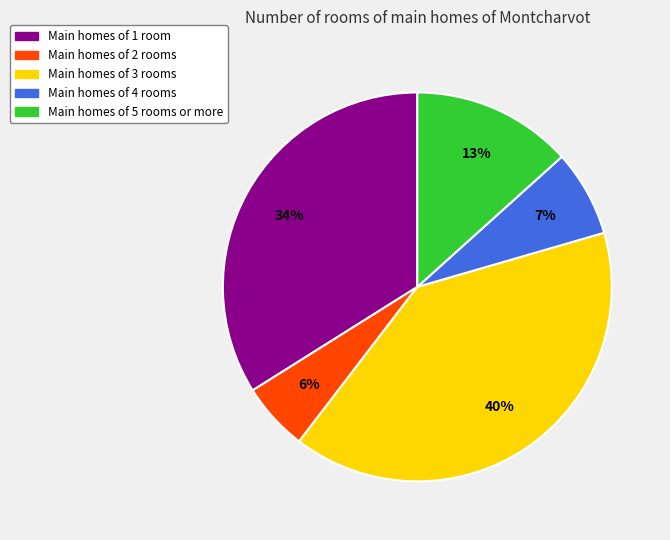

To the nearest percent, what is the average slice percentage?

20%